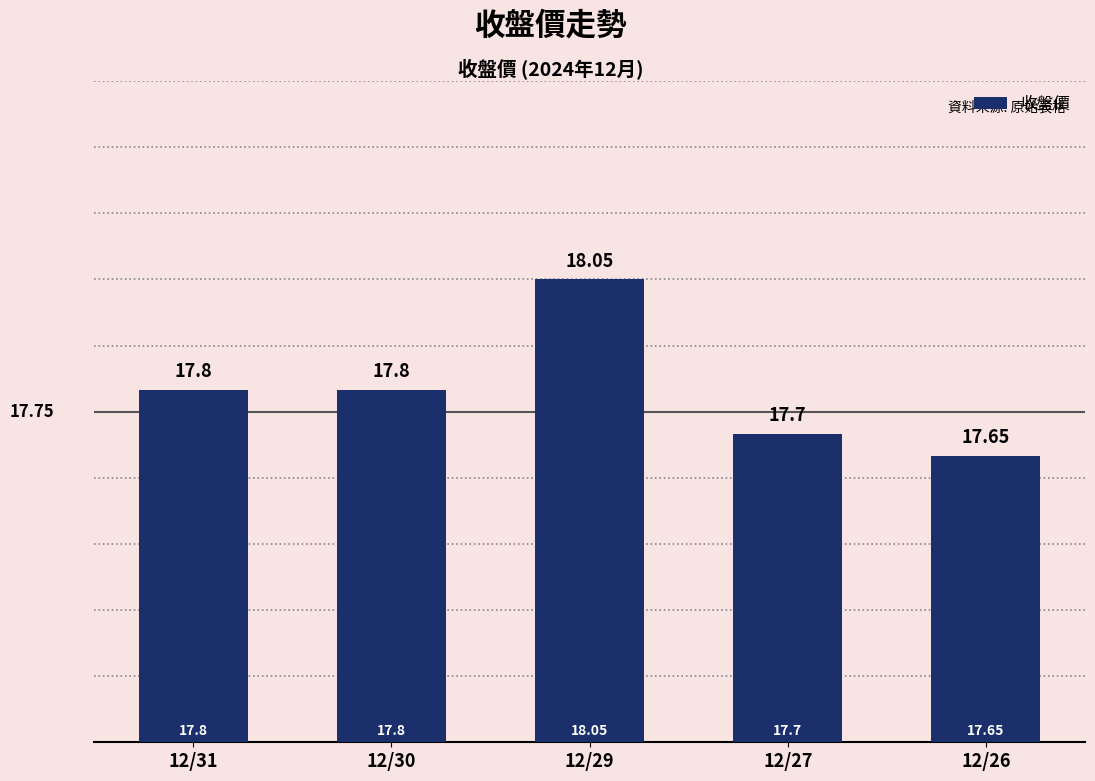

How many bars are there in total?

5